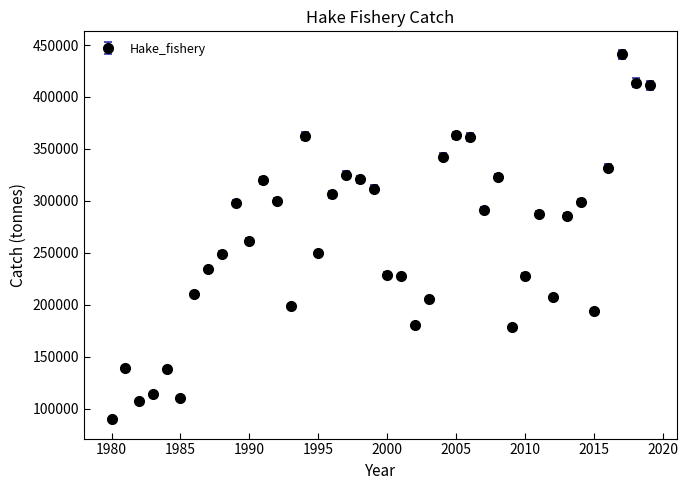

What is the greatest value displayed?

440949.8